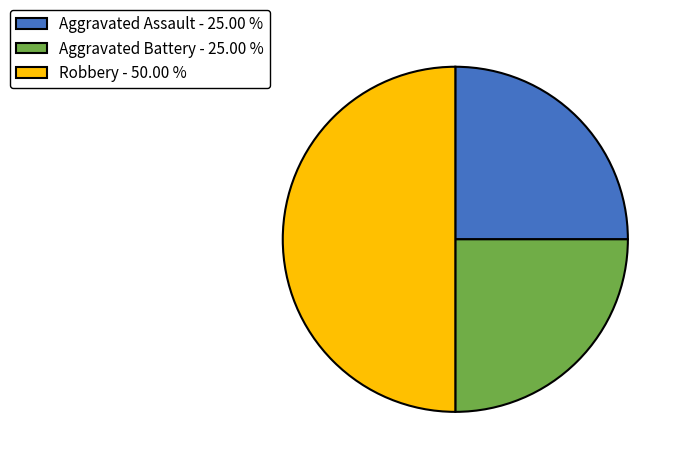

Is it true that Aggravated Assault is 25% of the pie?

True